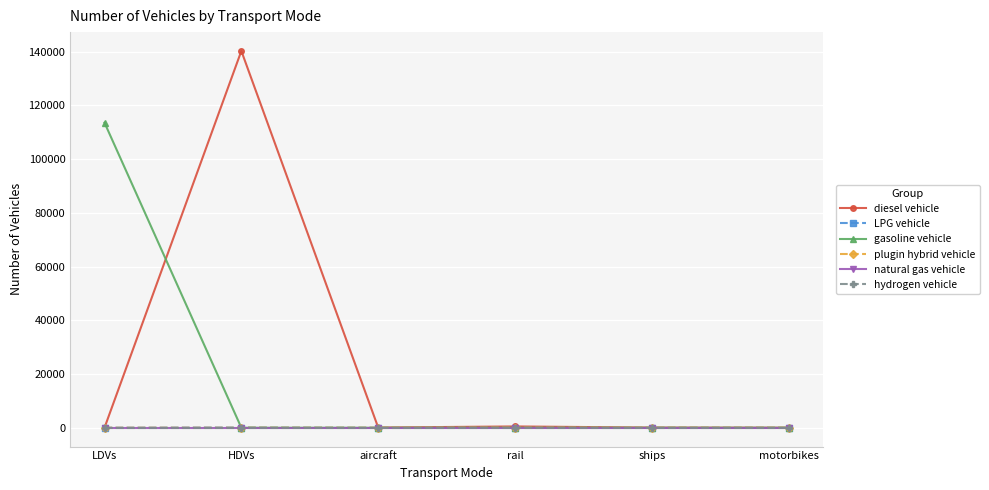

True or false: hydrogen vehicle and natural gas vehicle intersect in this chart.

False